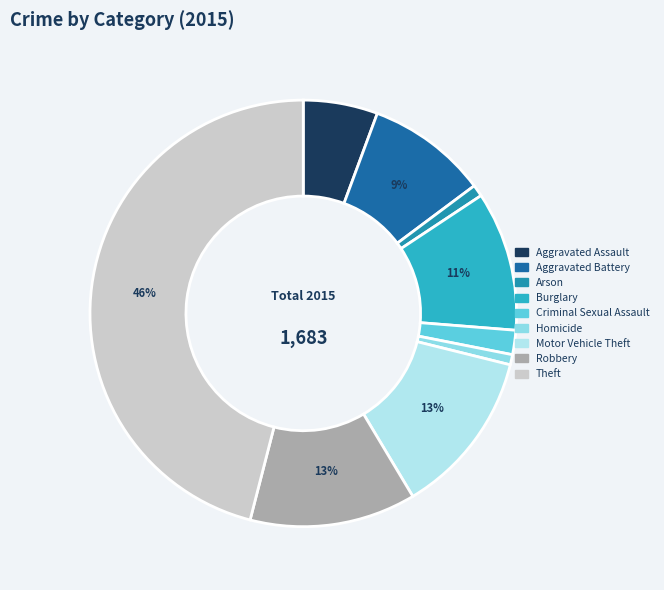

How many segments does this pie chart have?

9